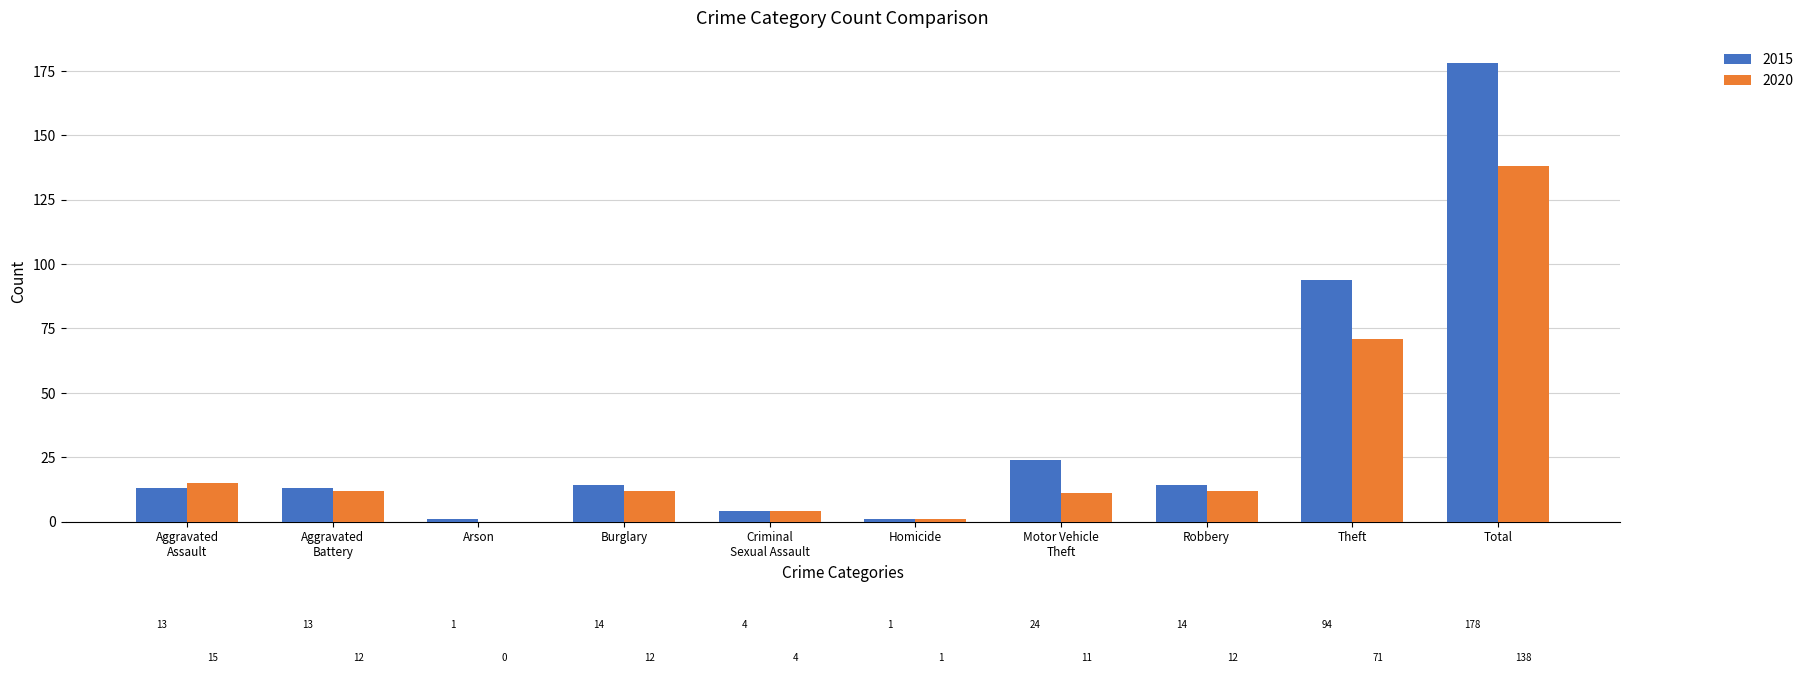

Reading left to right, extract all data points from this chart.

2015: 13	13	1	14	4	1	24	14	94	178
2020: 15	12	0	12	4	1	11	12	71	138